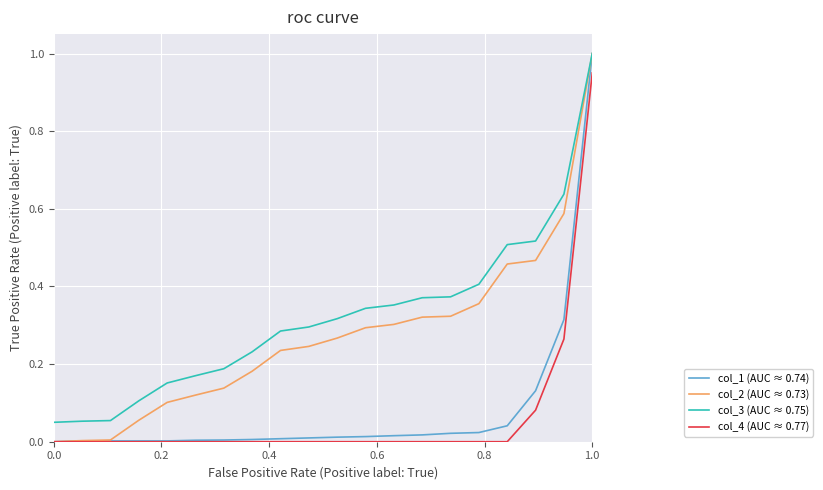

What are all the series names shown in the legend?

col_1 (AUC ≈ 0.74), col_2 (AUC ≈ 0.73), col_3 (AUC ≈ 0.75), col_4 (AUC ≈ 0.77)